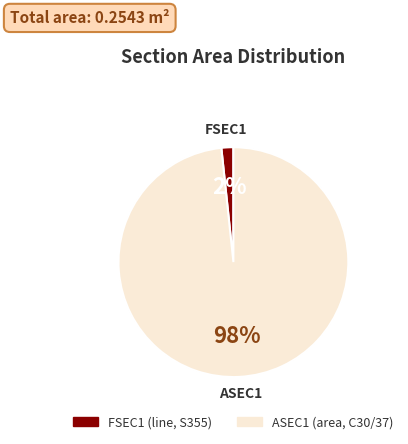

Is the sum of FSEC1 and ASEC1 greater than half?

Yes